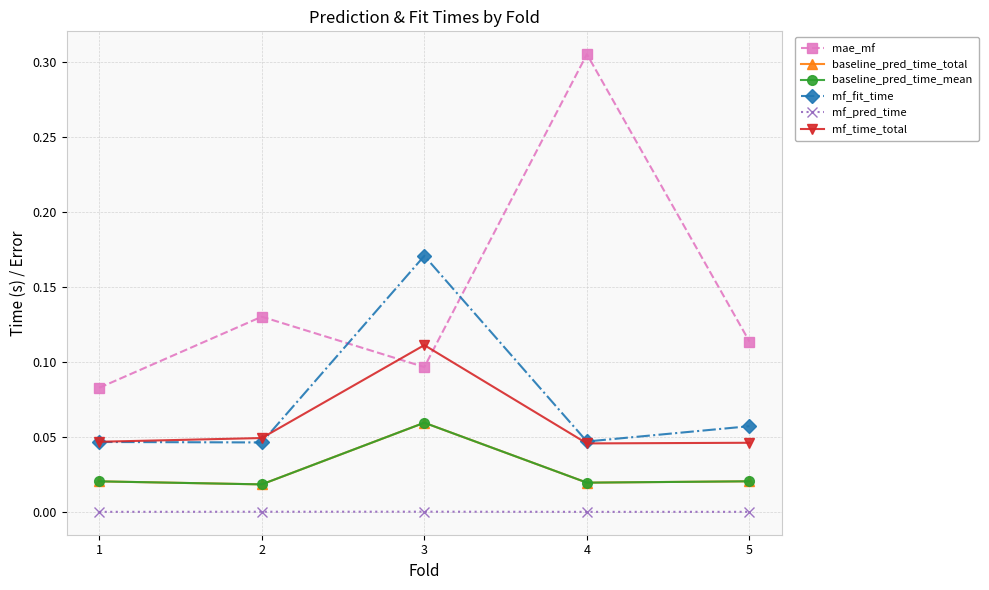

Does the chart have visible grid lines?

Yes